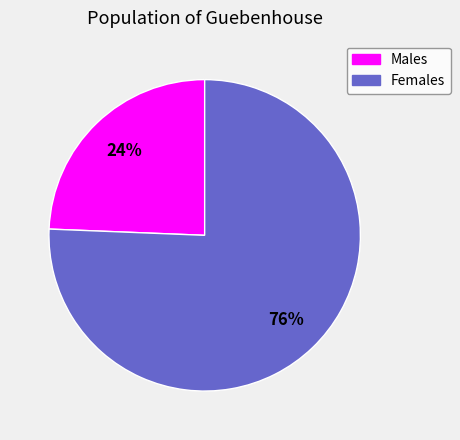

Is there a majority slice in this chart?

Yes